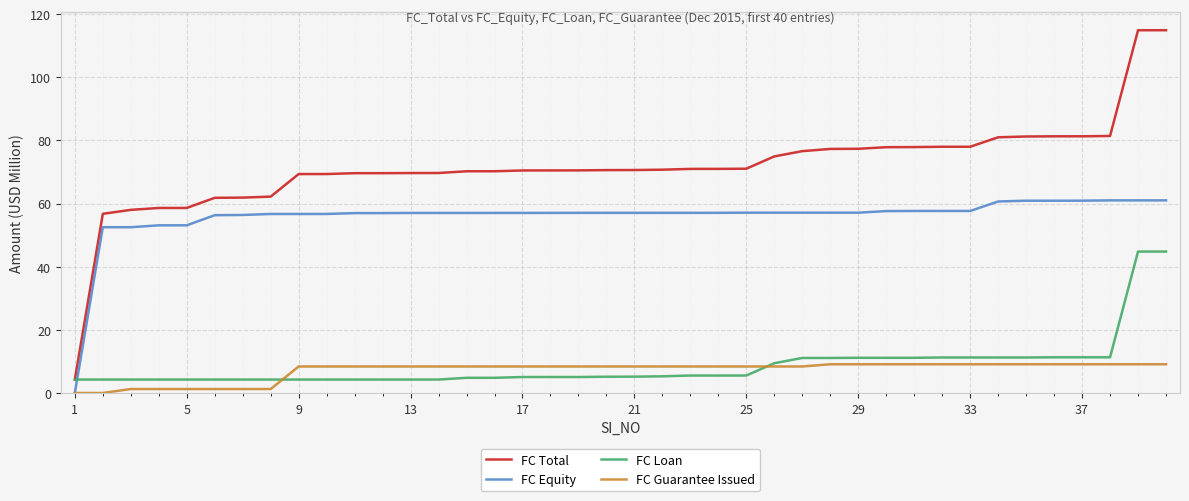

Which series has the largest range (max minus min)?

FC Total